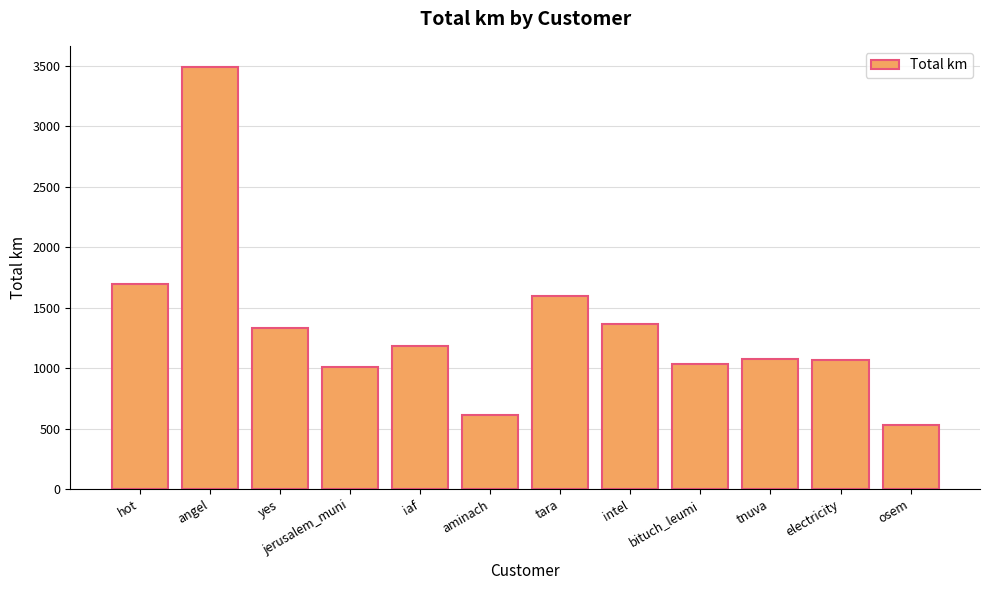

Are the bars grouped side by side (vs. stacked)?

No